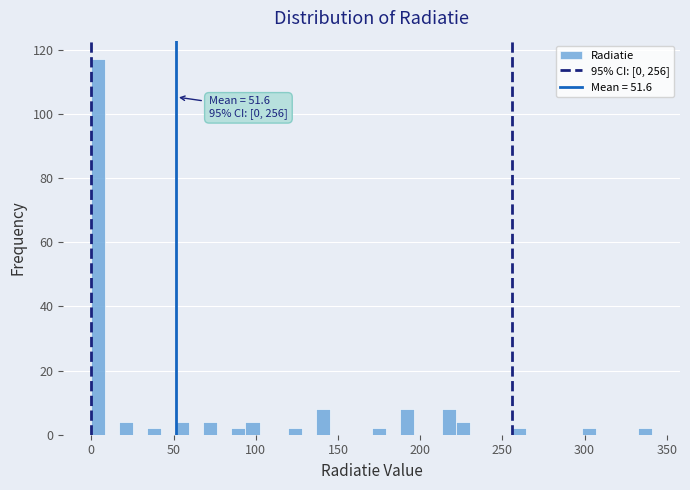

Around what value on the x-axis is the tallest bar? Give the approximate position of its centre, as read against the axis.

5